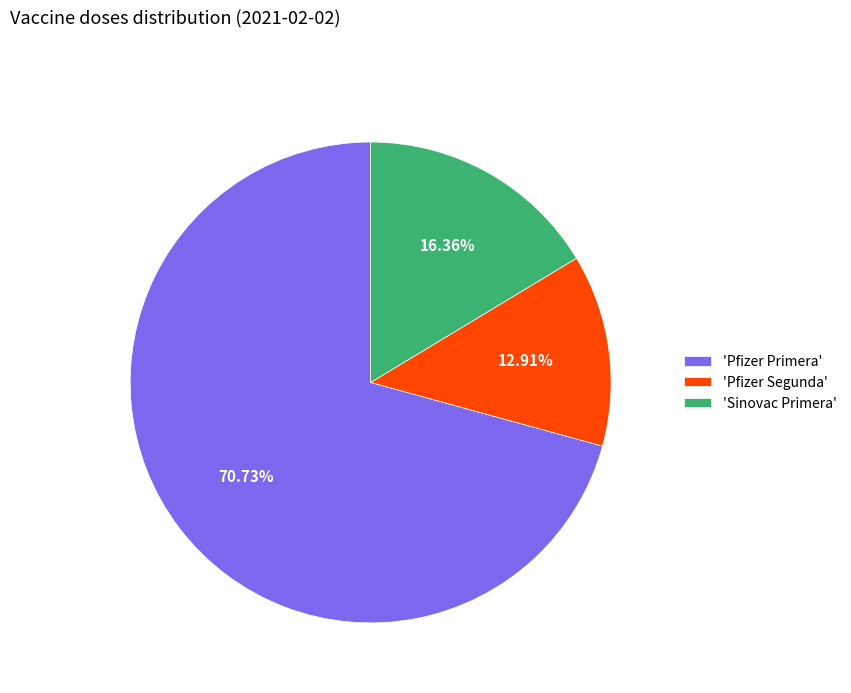

Approximately how many times larger is the value at 'Pfizer Primera' compared to 'Sinovac Primera'?

4.3